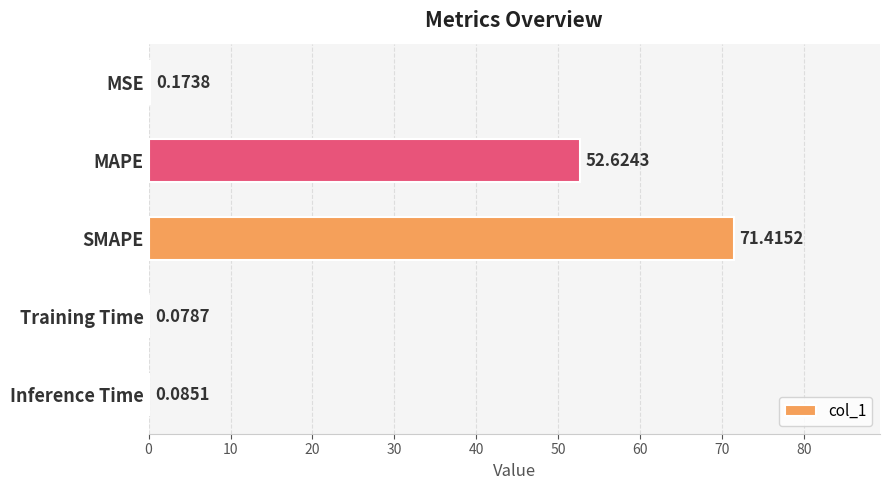

What is the change in value from SMAPE to Training Time?

-71.3